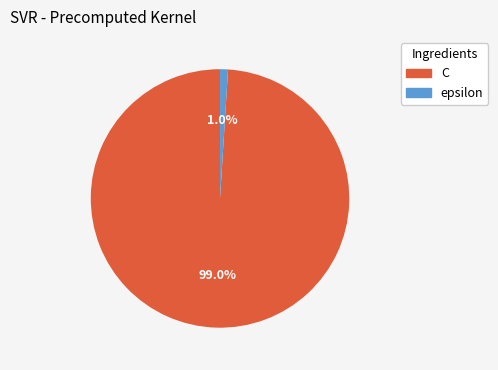

To the nearest percent, what percentage of the pie is C?

99%